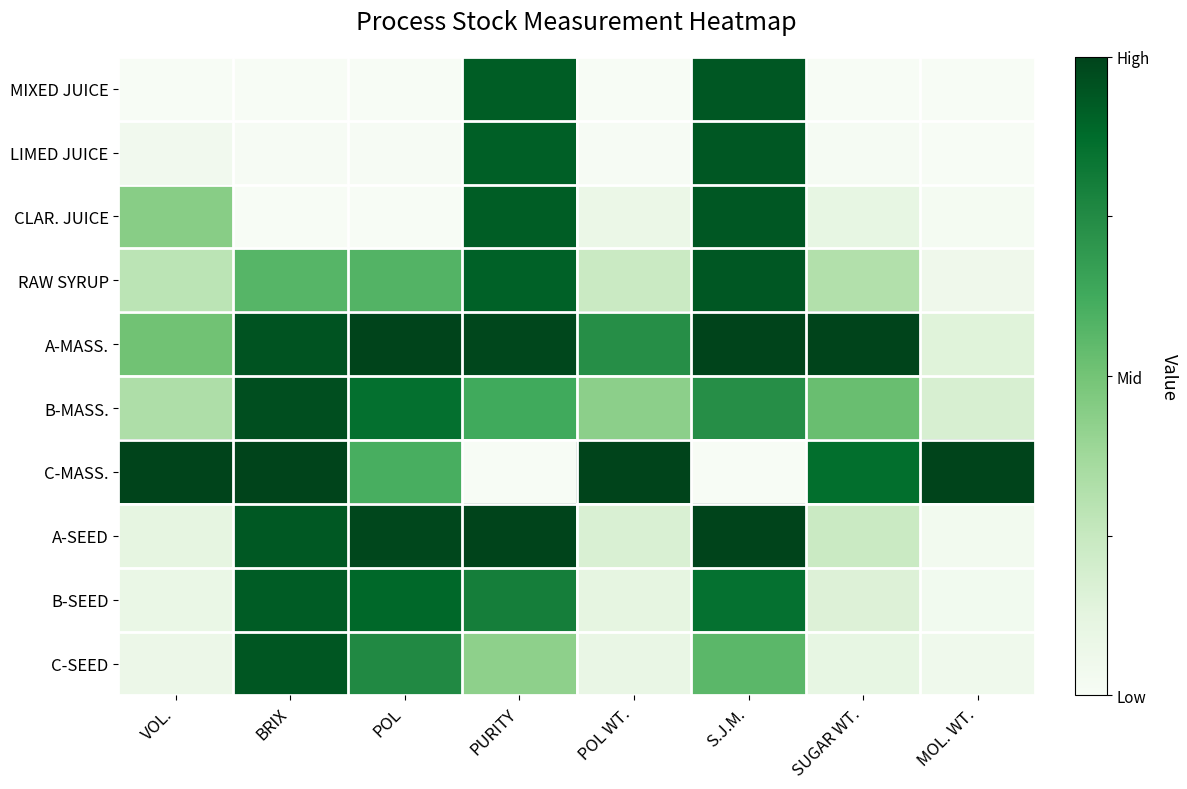

What is the total value across all series at VOL.?

2.9